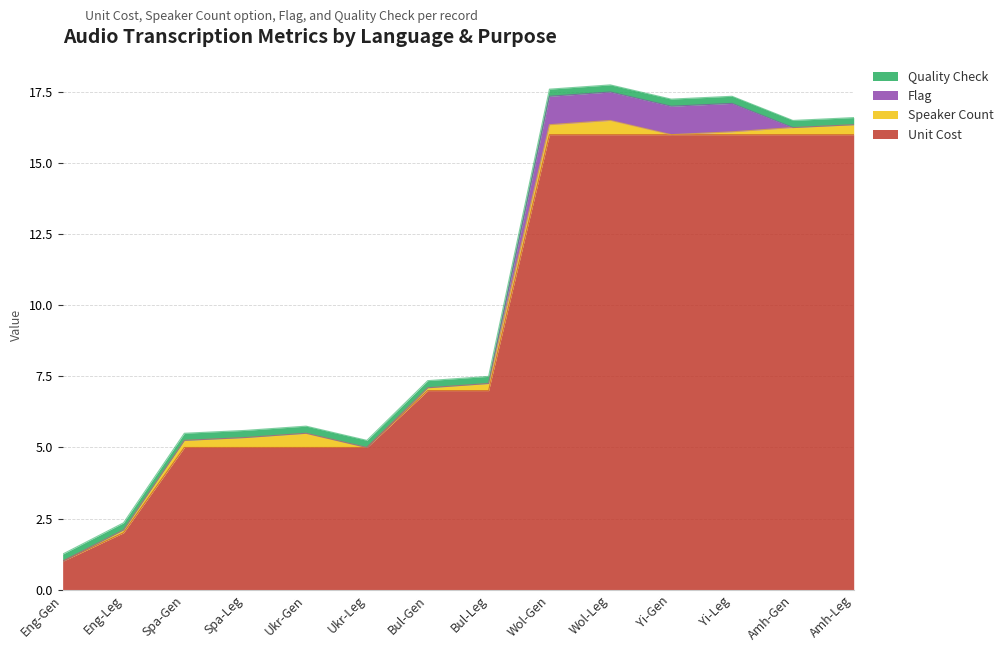

The value of Unit Cost at Ukr-Leg is 5.0. True or false?

True